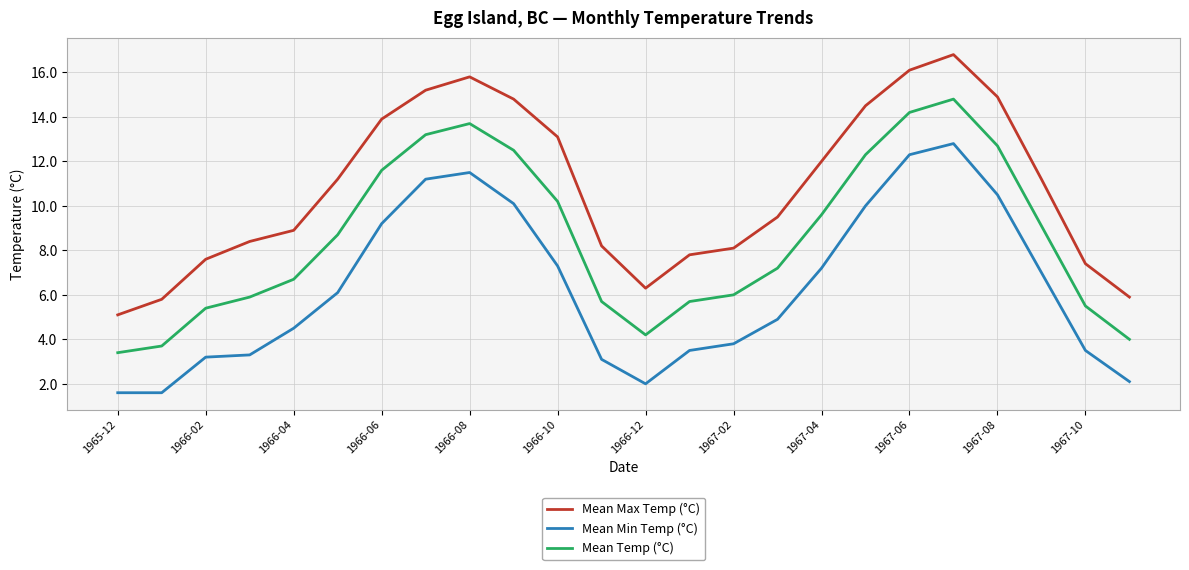

List the series in order of their overall mean, lowest first.

Mean Min Temp (°C), Mean Temp (°C), Mean Max Temp (°C)